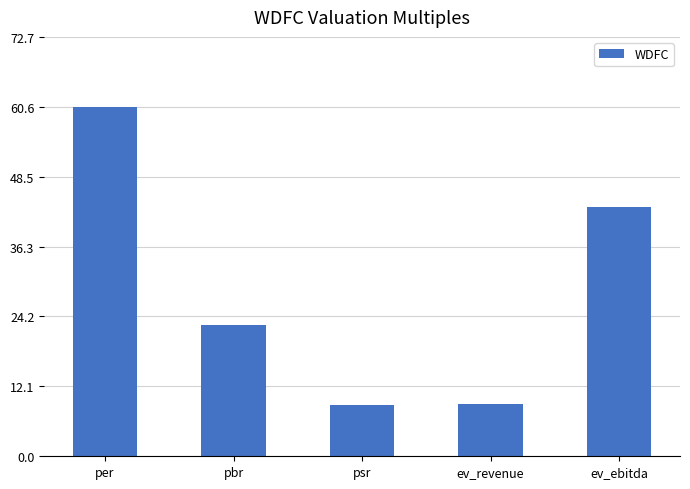

What is the difference between the maximum and minimum values?

51.6